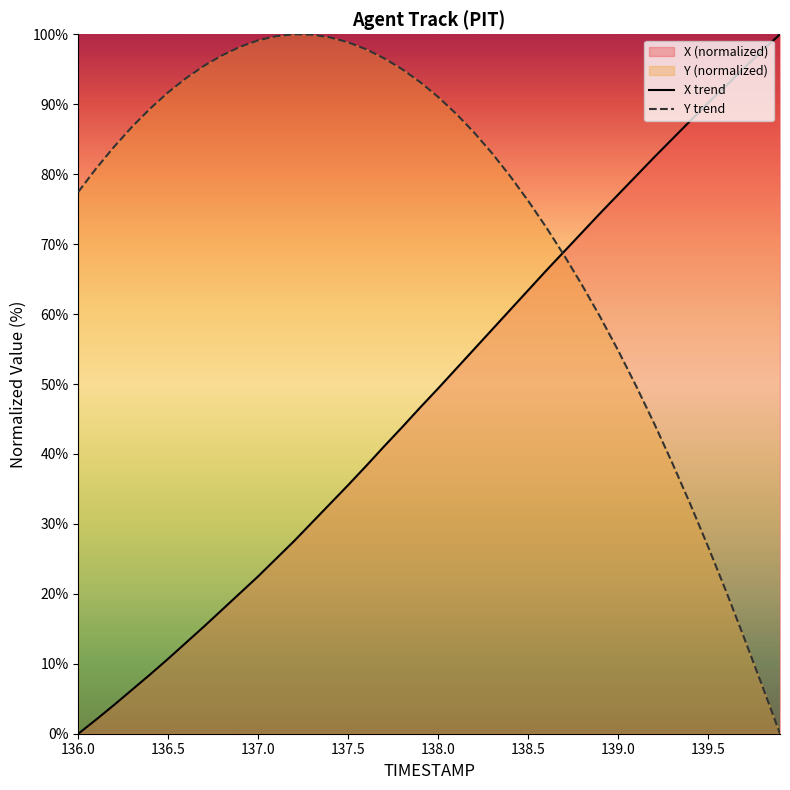

At how many categories does at least one series exceed 29?

40